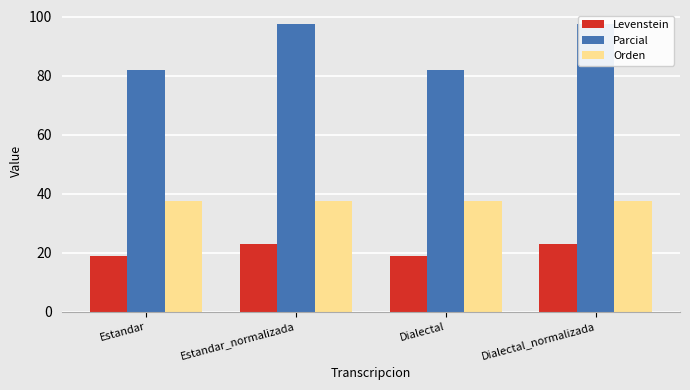

Reading right to left, list all the values displayed in this chart.

Levenstein: Dialectal_normalizada=23.1	Dialectal=18.8	Estandar_normalizada=23.1	Estandar=18.8
Parcial: Dialectal_normalizada=97.4	Dialectal=81.8	Estandar_normalizada=97.4	Estandar=81.8
Orden: Dialectal_normalizada=37.5	Dialectal=37.5	Estandar_normalizada=37.5	Estandar=37.5